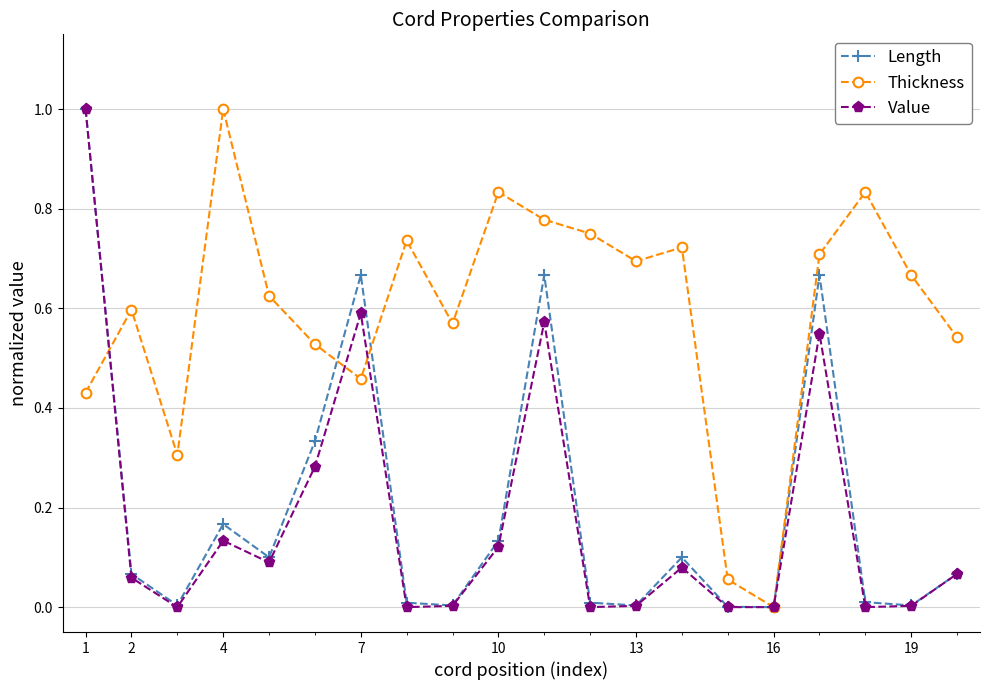

True or false: Thickness and Value cross at least once.

True